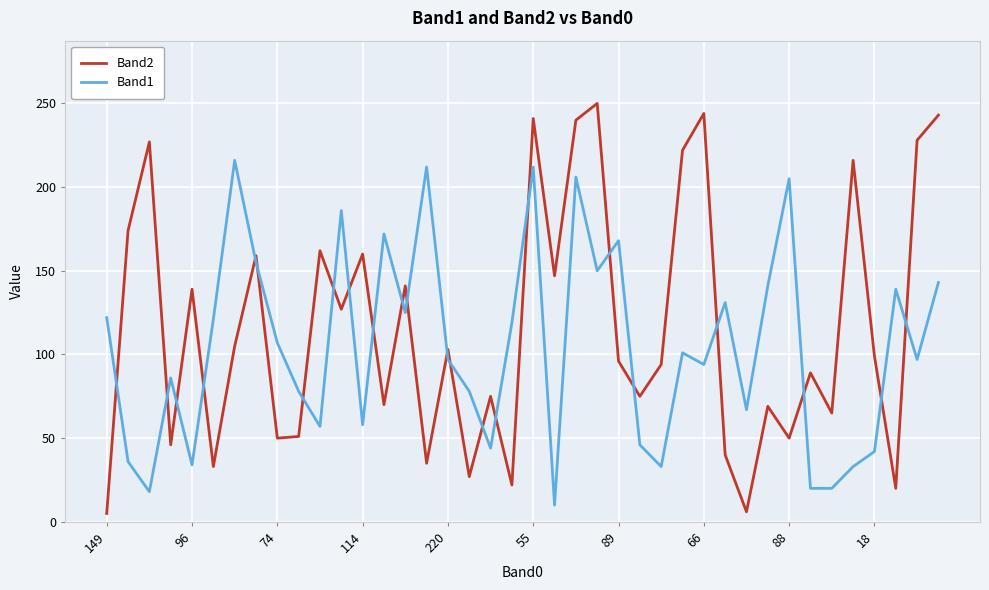

What is the difference between the maximum and minimum values in the Band1 series?

206